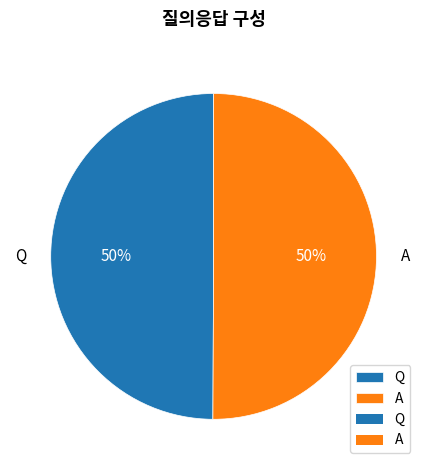

What percentage is the A slice, to the nearest percent?

50%